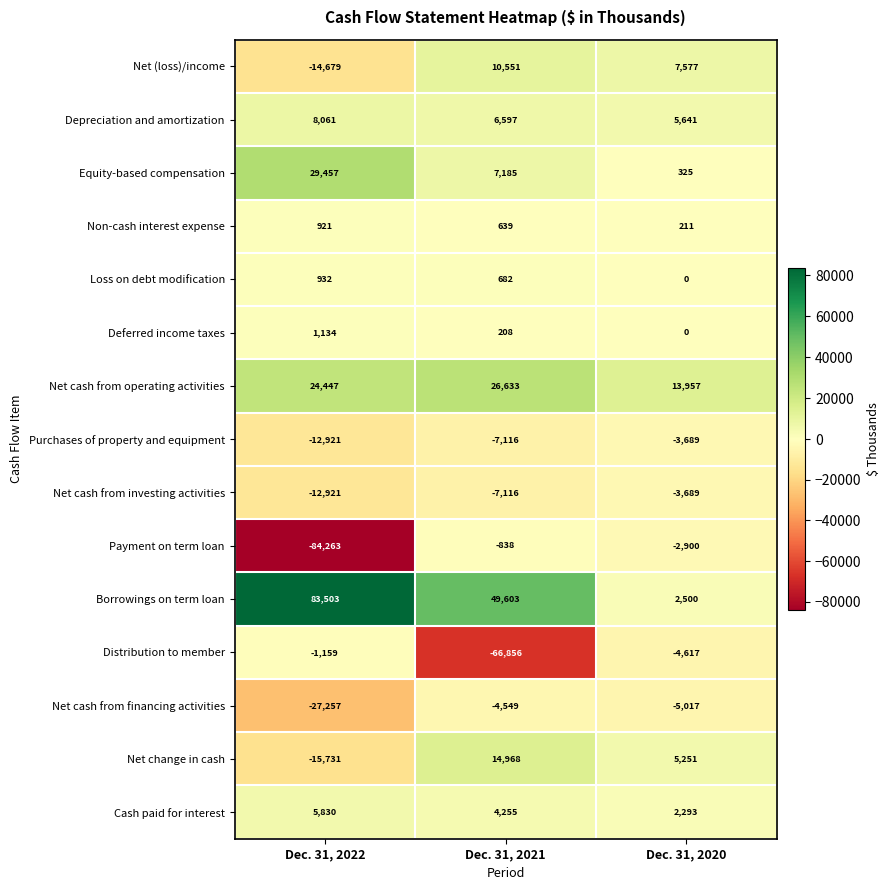

What is the sum of all Loss on debt modification values?

1614